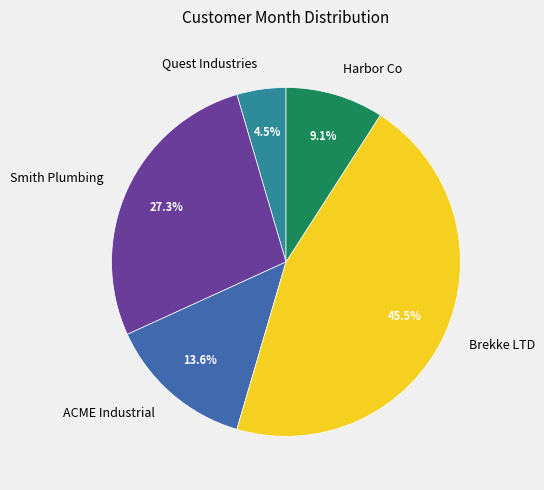

How much of the chart is everything except Brekke LTD?

54.5%